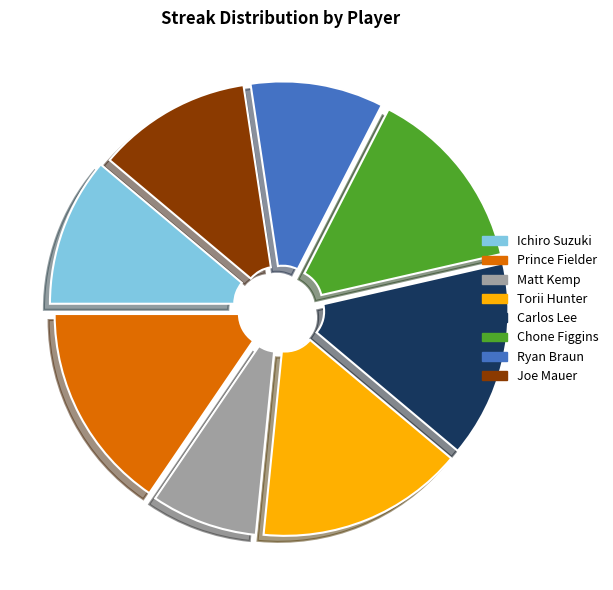

Does any single category account for the majority?

No